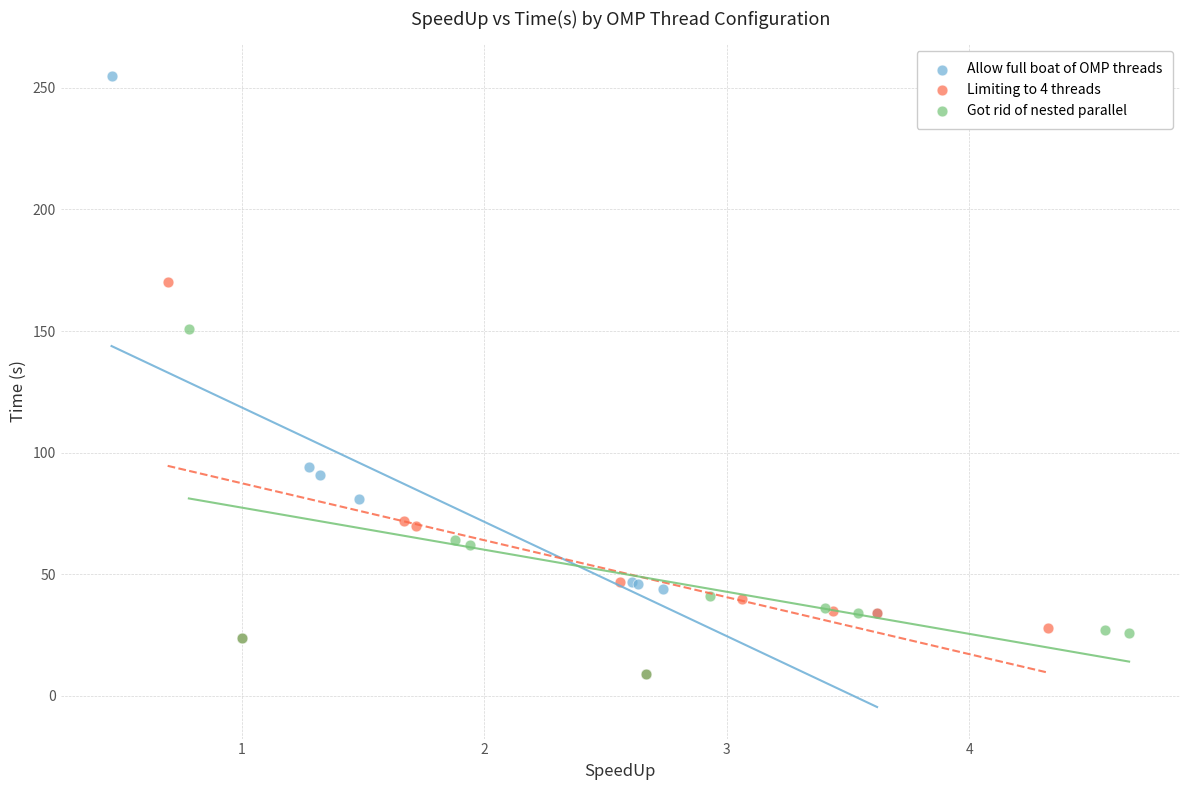

Which series has the largest Y range (max minus min)?

Allow full boat of OMP threads